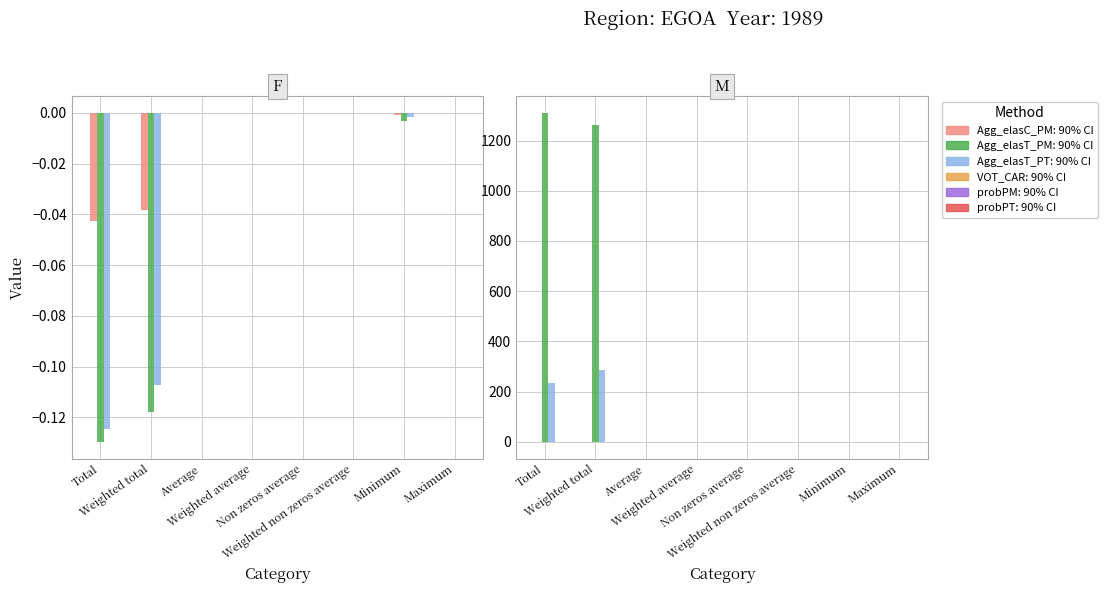

Is the value of Agg_elasT_PM: 90% CI at Average greater than the value of Agg_elasT_PT: 90% CI at Weighted average?

No